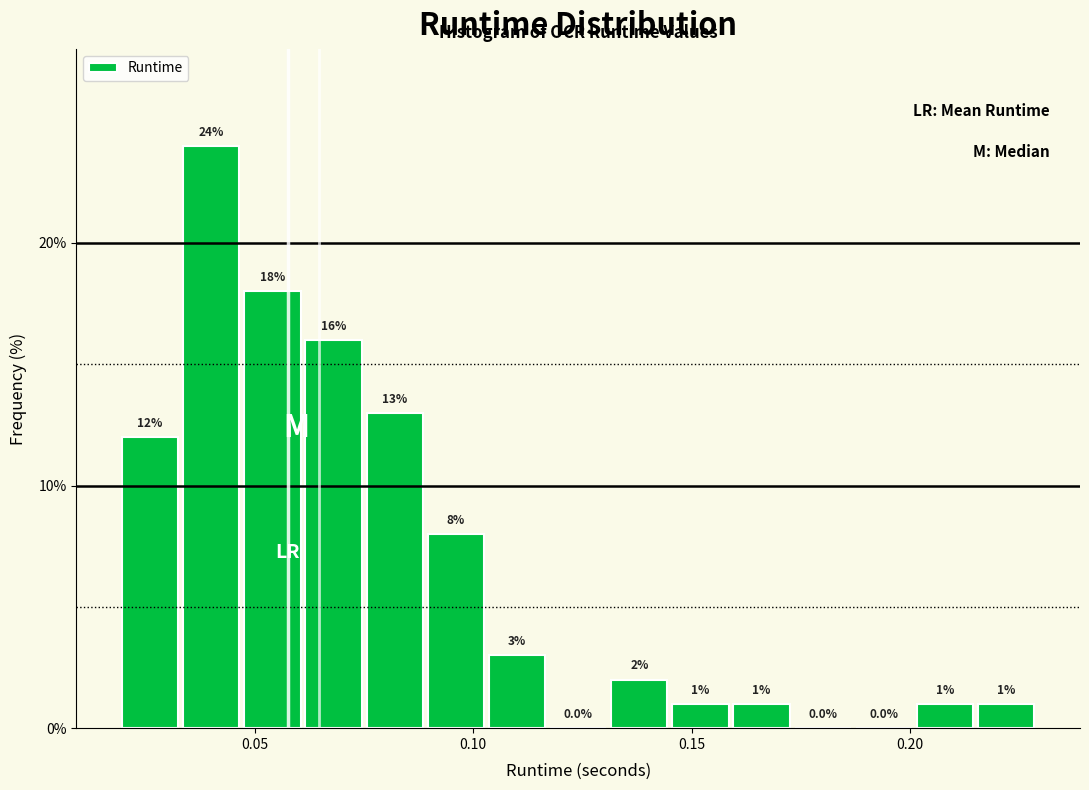

Around what value on the x-axis is the tallest bar? Give the approximate position of its centre, as read against the axis.

0.040